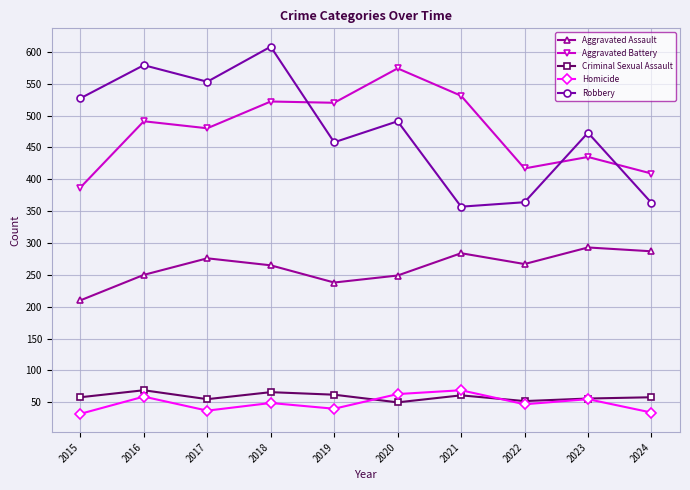

What is the difference between the maximum and minimum values in the Robbery series?

251